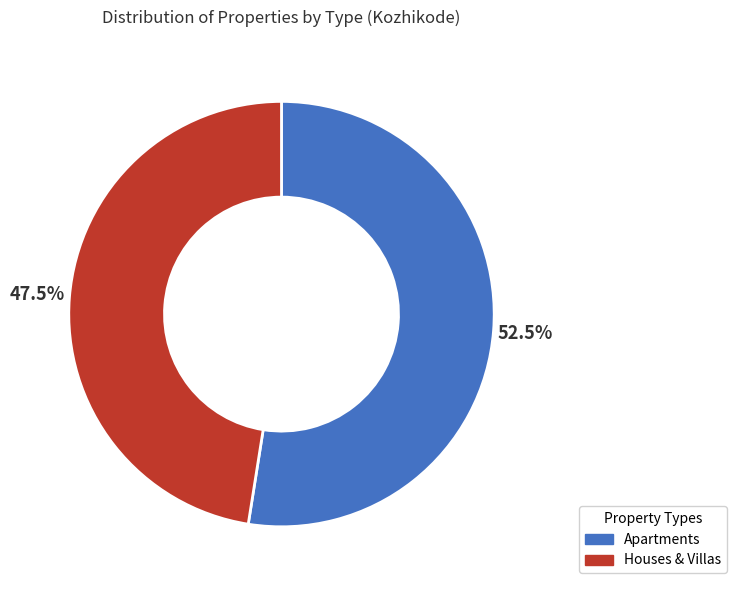

Which has a higher value, Houses & Villas or Apartments?

Apartments